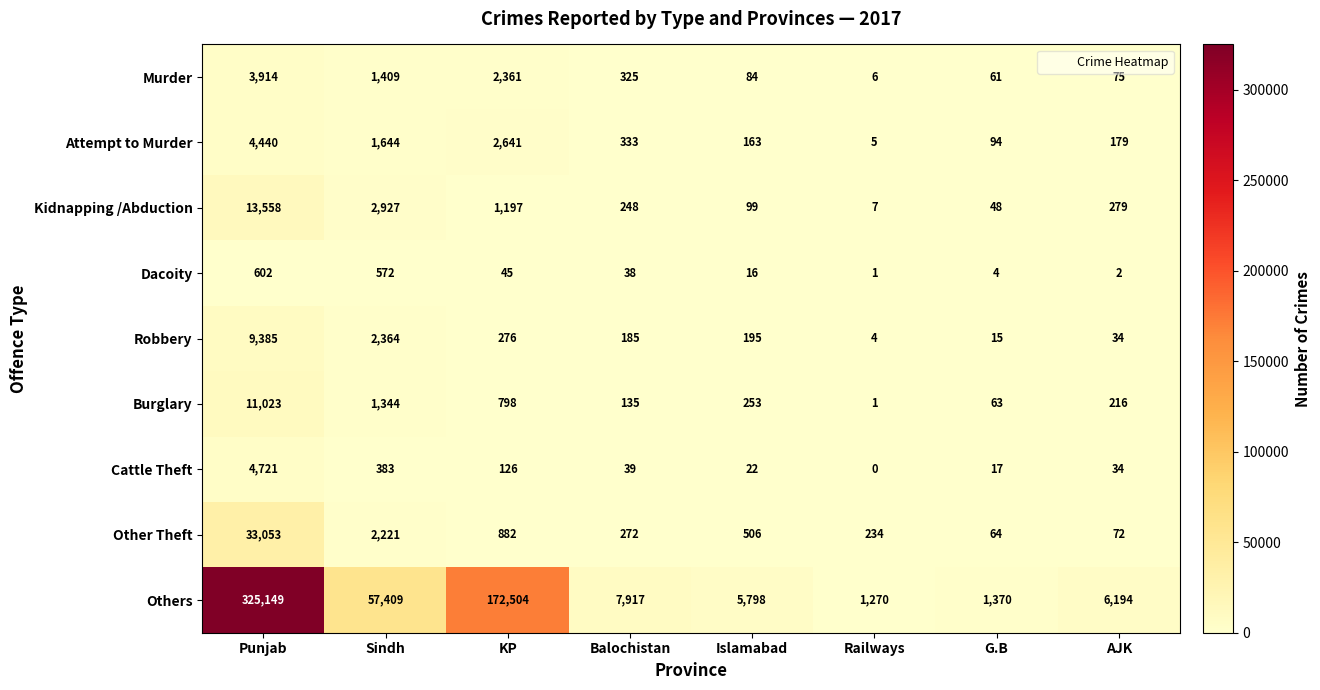

Where is Others nearest to the value 163209?

KP